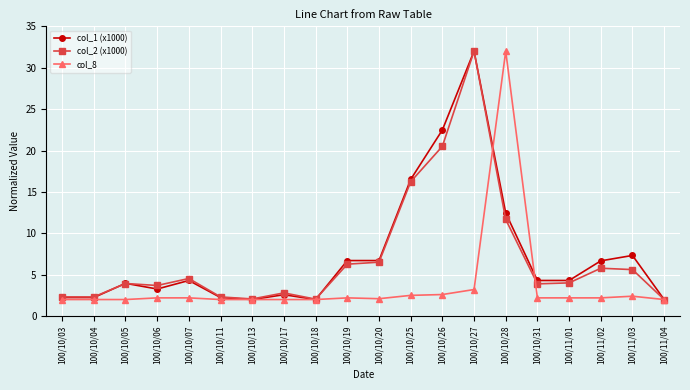

Read the col_8 value at 100/11/02.

2.2